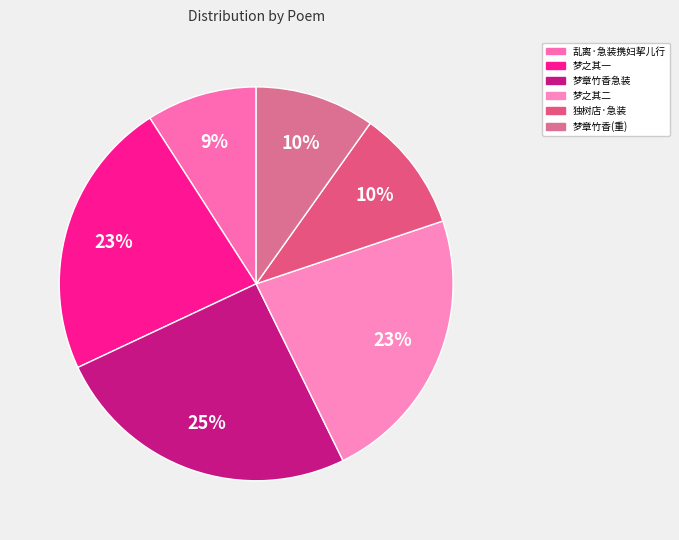

How many slices are in this pie chart?

6